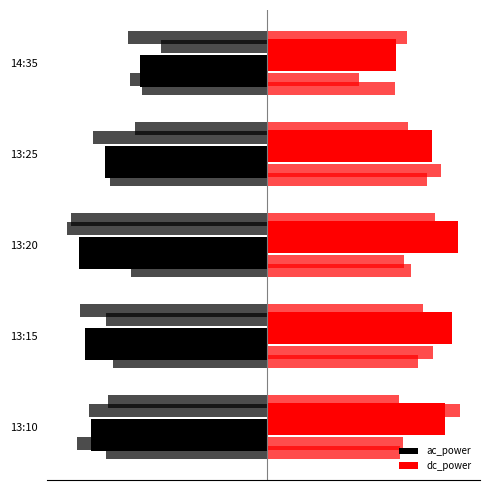

Read the dc_power value at 3.

26.9